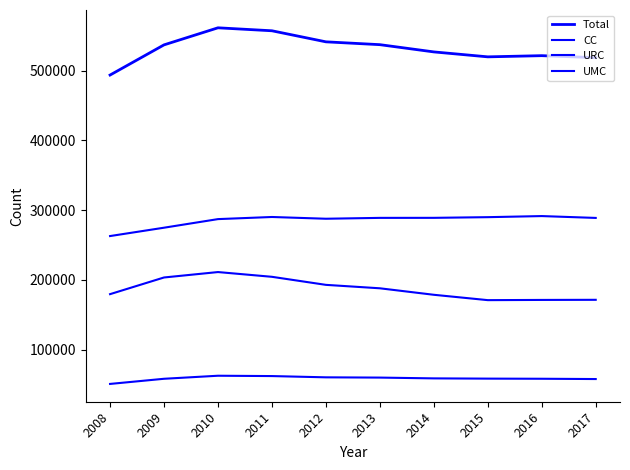

Reading right to left, transcribe all the data shown in this chart.

Total: 518364	521259	519566	526636	537012	541073	556909	561165	536727	493502
CC: 171521	171353	171039	178720	188017	192943	204474	211273	203515	179628
URC: 58019	58433	58621	58969	60101	60474	62276	62766	58401	51029
UMC: 288824	291473	289906	288947	288894	287656	290159	287126	274811	262845